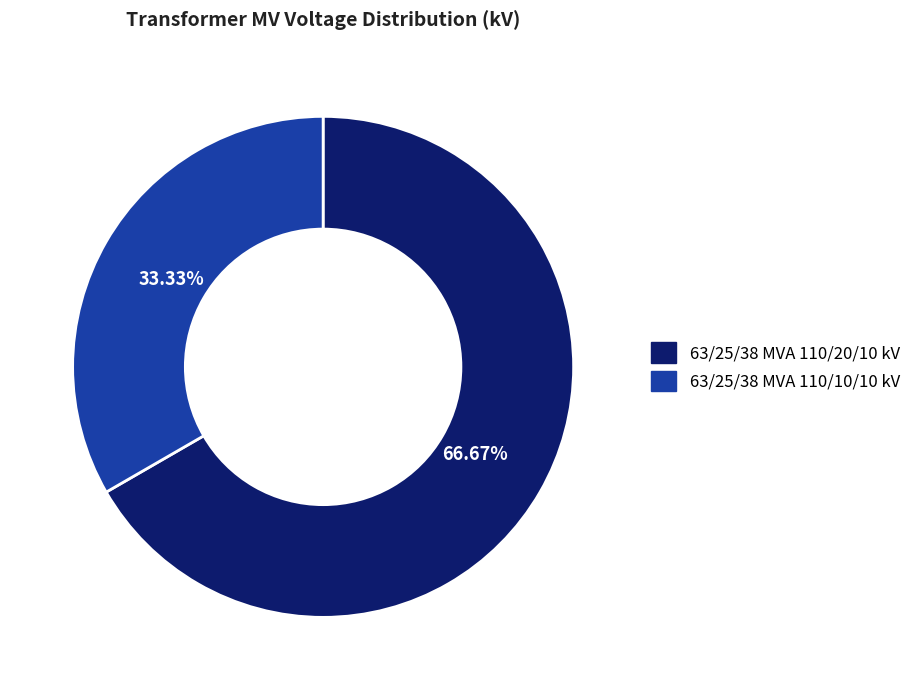

What percentage do 63/25/38 MVA 110/20/10 kV and 63/25/38 MVA 110/10/10 kV together represent?

100.0%